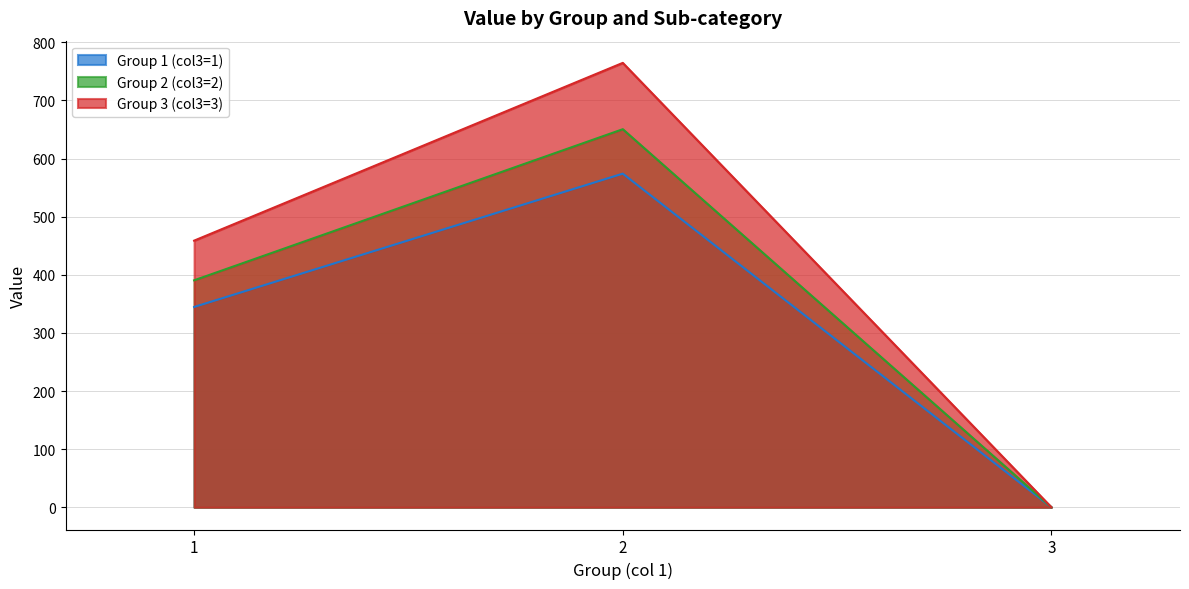

What is the total value across all series at 2?

1989.4